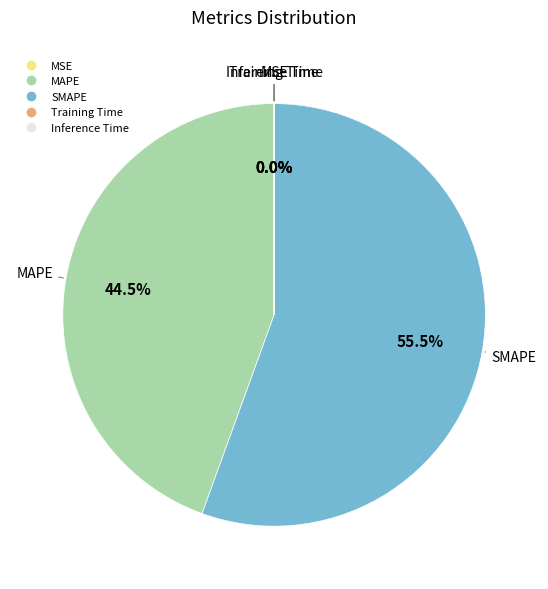

How much of the chart is everything except SMAPE?

44.5%